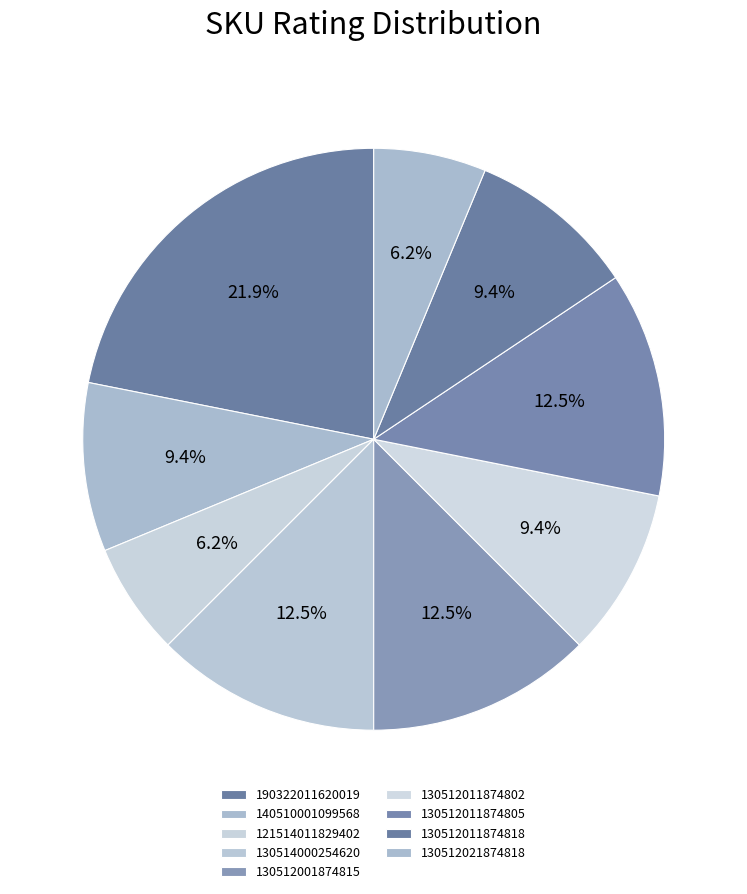

The 130512001874815 slice represents 4% of the pie. True or false?

False